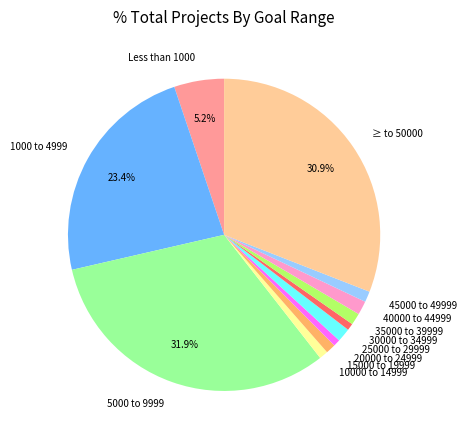

What is the largest slice in the pie chart?

5000 to 9999